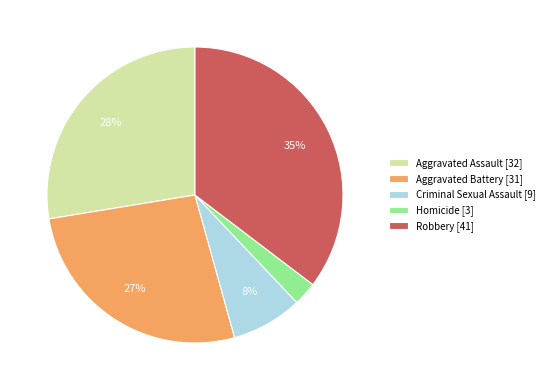

To the nearest percent, what is the average slice percentage?

20%